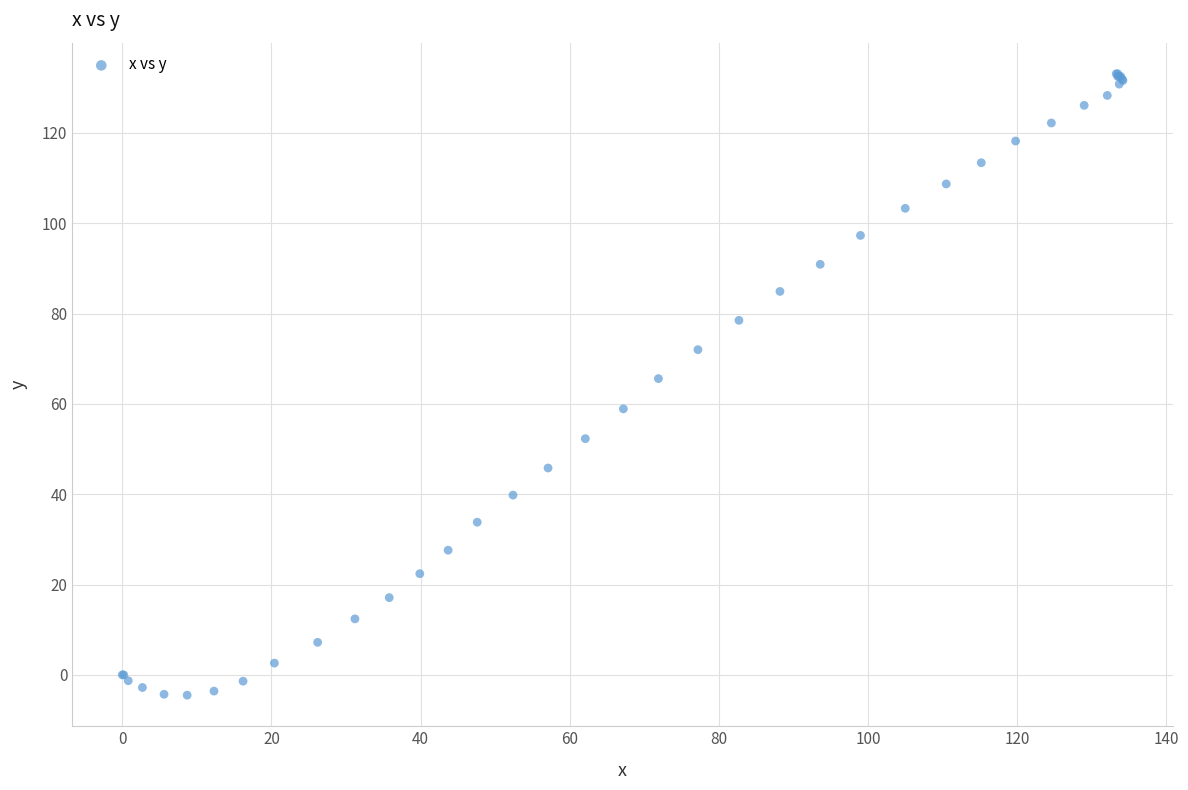

What Y value in the scatter plot is closest to 64?

65.6